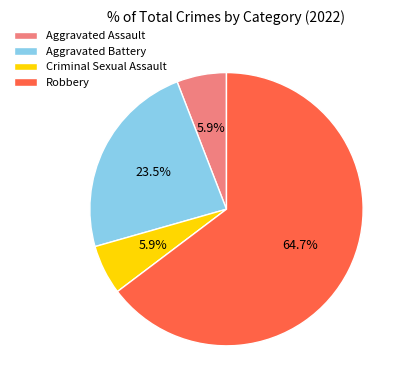

What percentage is the Criminal Sexual Assault slice, to the nearest percent?

6%